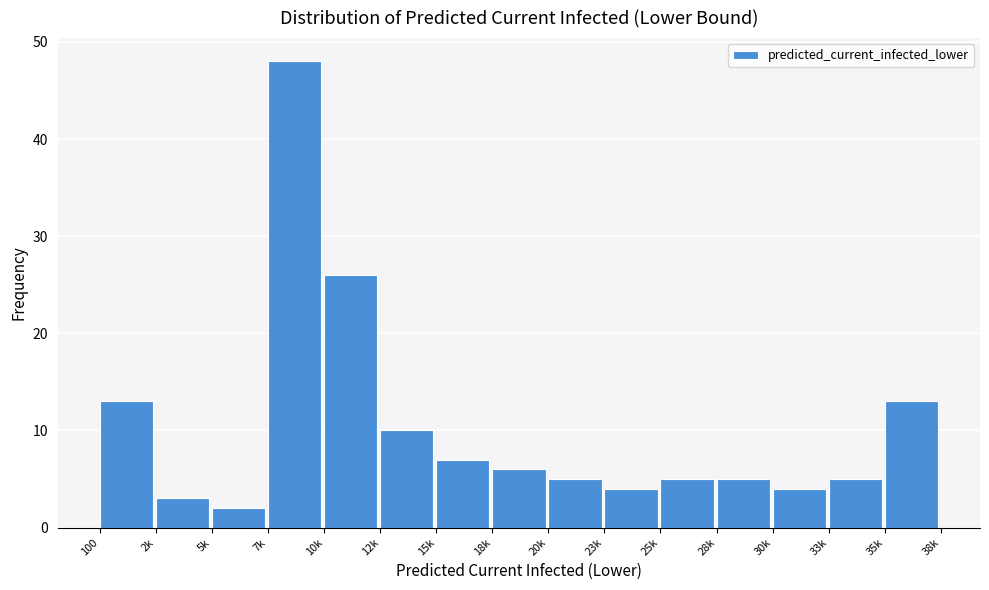

Reading left to right, transcribe all the data shown in this chart.

13	3	2	48	26	10	7	6	5	4	5	5	4	5	13